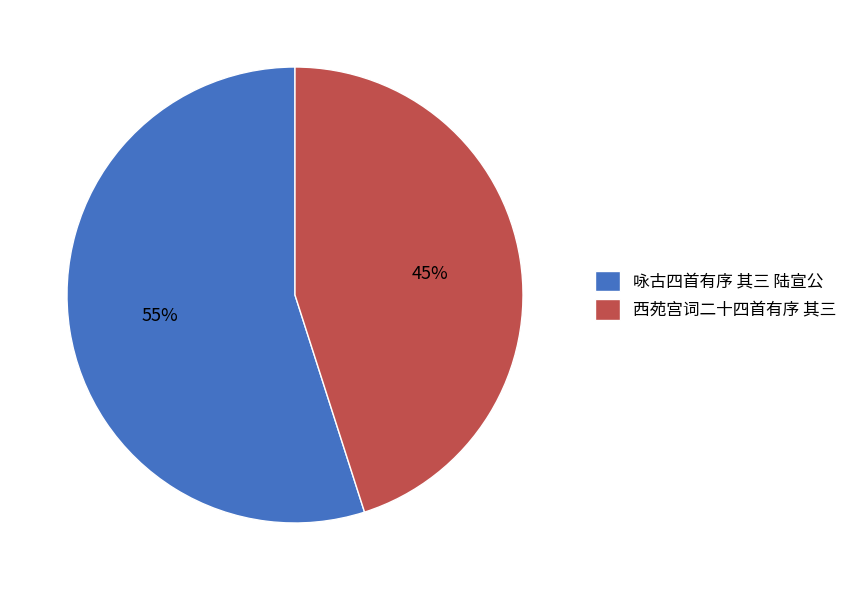

What is the largest slice in the pie chart?

咏古四首有序 其三 陆宣公